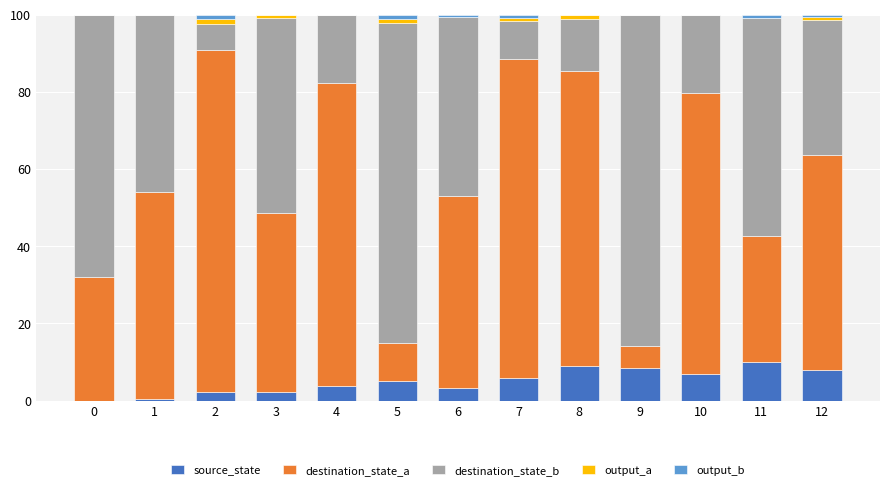

The value of source_state at 0 is 0.0. True or false?

True